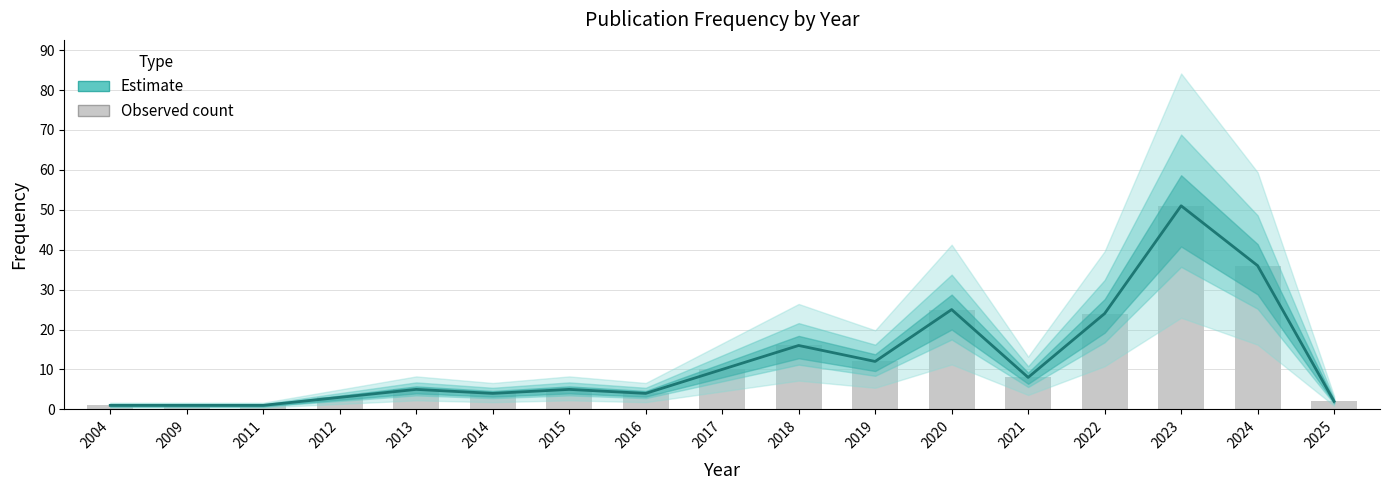

What is the ratio of the value at 2012 to the value at 2018?

0.2